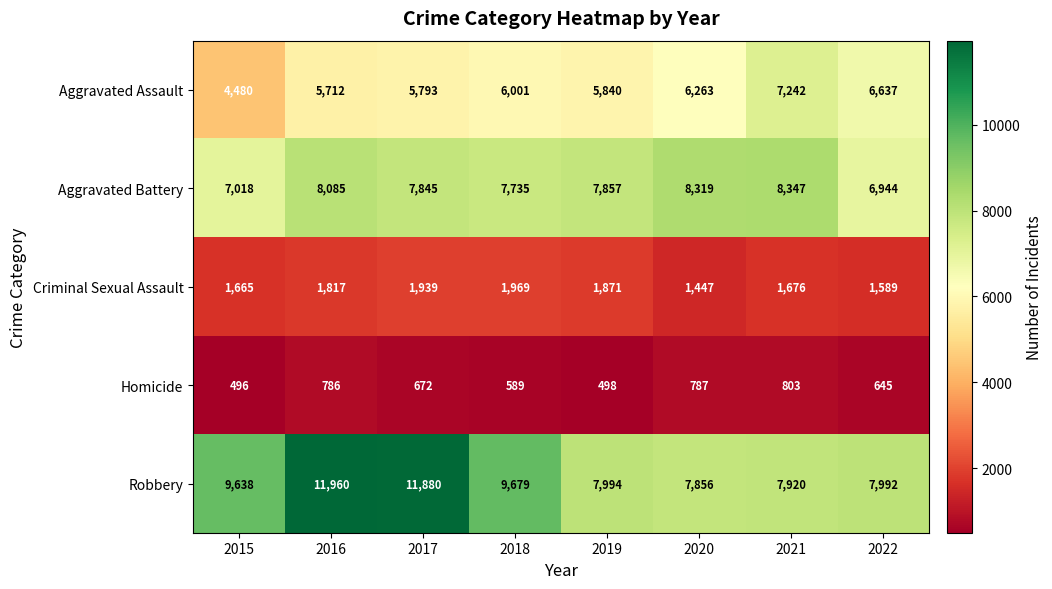

At which category does the chart reach its minimum across all series?

2015